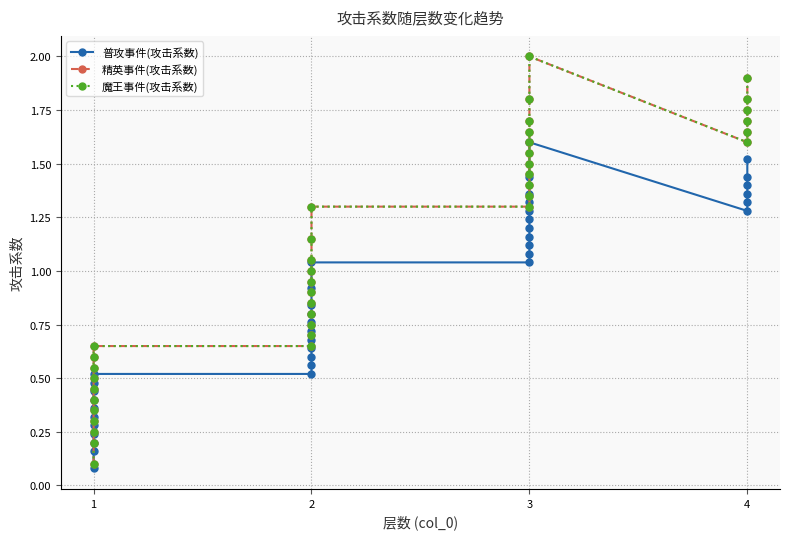

What are all the series names shown in the legend?

普攻事件(攻击系数), 精英事件(攻击系数), 魔王事件(攻击系数)